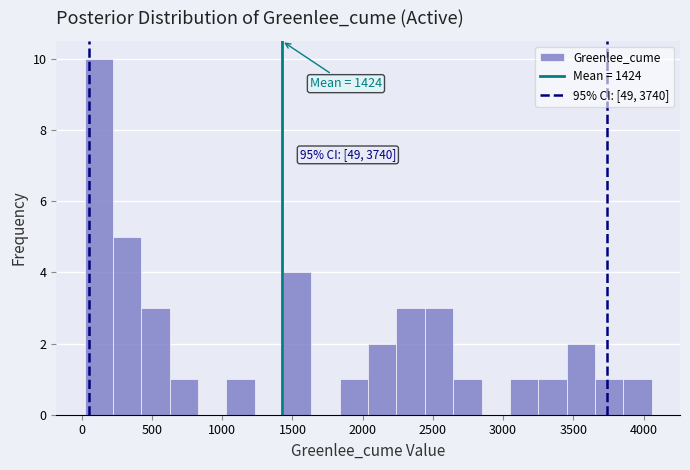

Which range on the x-axis has the tallest bar?

0 to 200